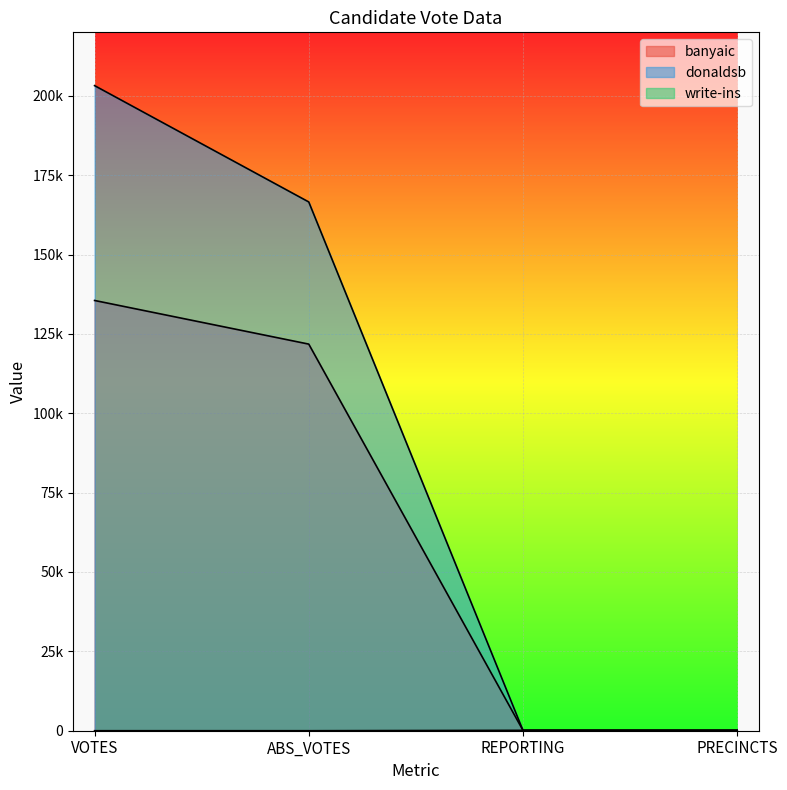

What is the value of the write-ins point at the 1st from the left?

2